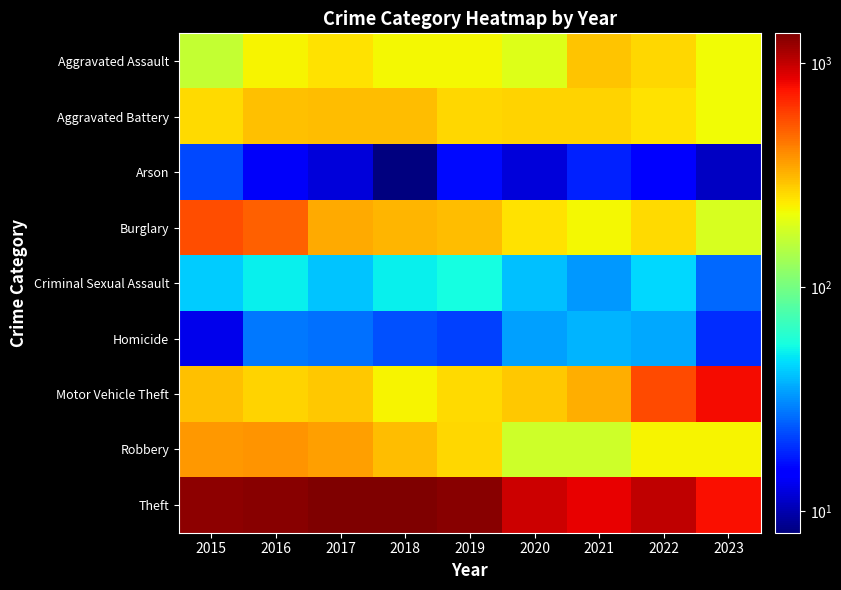

How many distinct data groups are displayed?

9